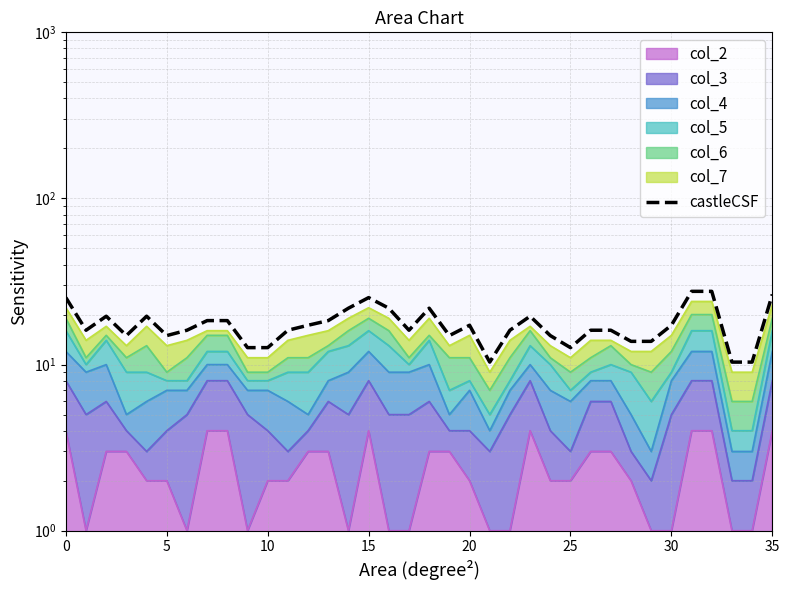

How many data points are less than 16?

12